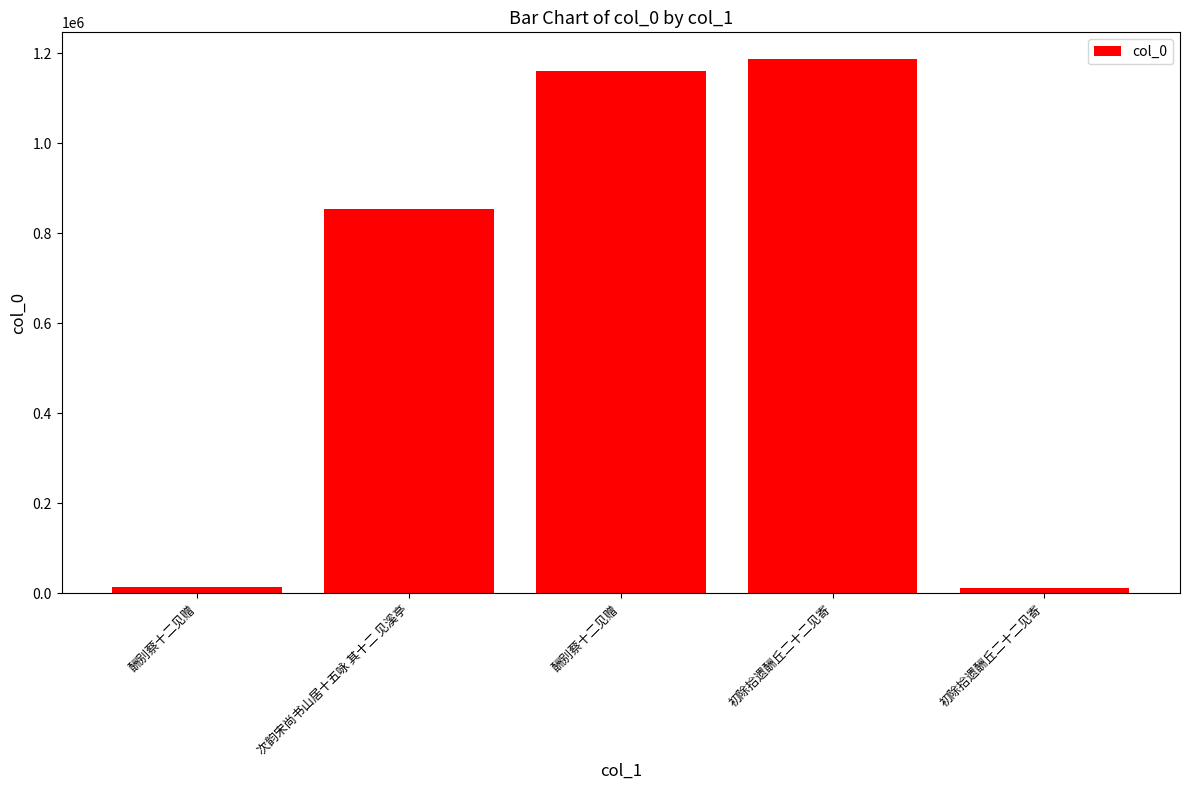

What is the change in value from 酬别蔡十二见赠 to 酬别蔡十二见赠?

+1148445